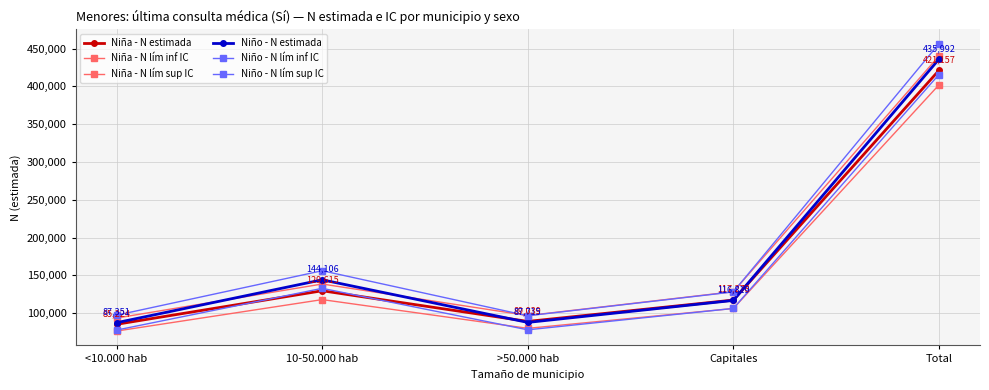

What is the approximate value of Niña - N lím inf IC at <10.000 hab?

76278